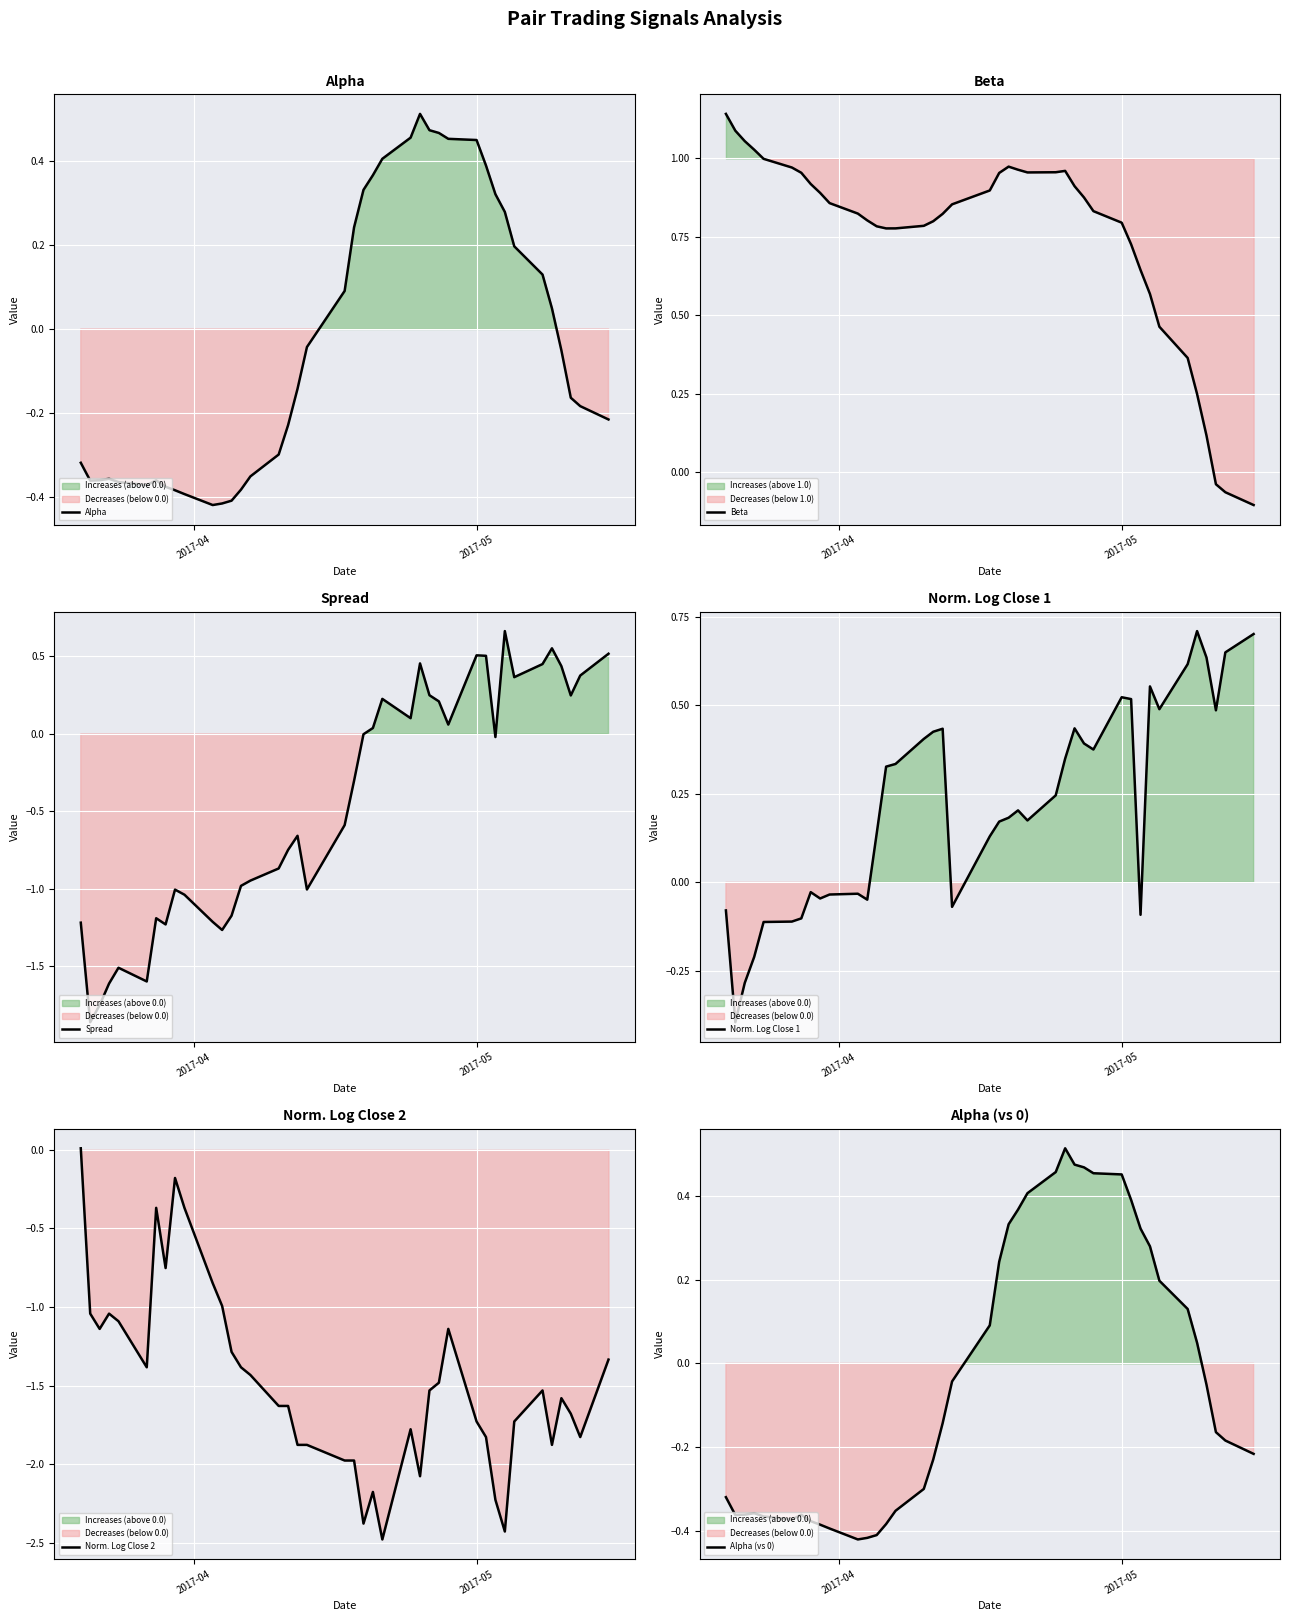

What is the highest value of the Norm. Log Close 1 series?

0.7